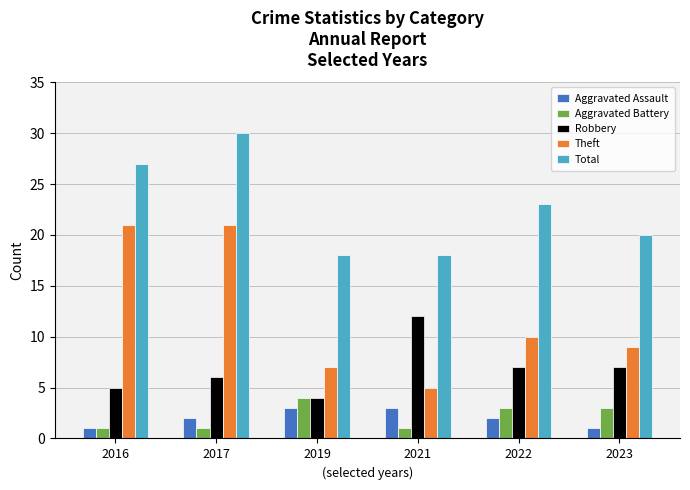

Reading left to right, extract all data points from this chart.

Aggravated Assault: 1	2	3	3	2	1
Aggravated Battery: 1	1	4	1	3	3
Robbery: 5	6	4	12	7	7
Theft: 21	21	7	5	10	9
Total: 27	30	18	18	23	20